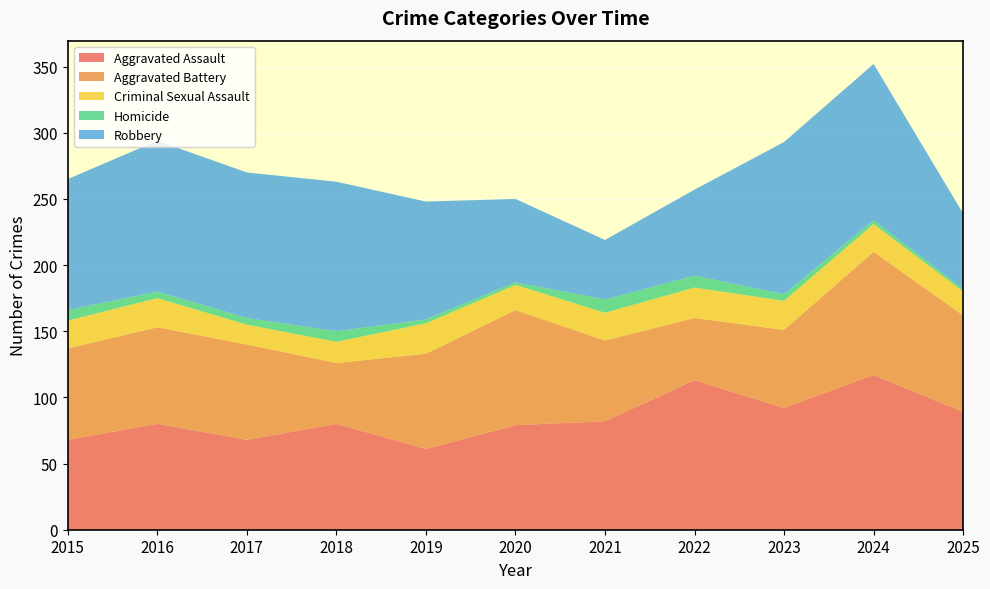

Reading left to right, list all the values displayed in this chart.

Aggravated Assault: 2015=68	2016=80	2017=68	2018=80	2019=61	2020=79	2021=82	2022=113	2023=92	2024=117	2025=89
Aggravated Battery: 2015=69	2016=73	2017=72	2018=46	2019=72	2020=87	2021=61	2022=47	2023=59	2024=93	2025=73
Criminal Sexual Assault: 2015=21	2016=22	2017=15	2018=16	2019=23	2020=19	2021=21	2022=23	2023=22	2024=21	2025=18
Homicide: 2015=8	2016=5	2017=5	2018=8	2019=3	2020=2	2021=10	2022=9	2023=5	2024=3	2025=2
Robbery: 2015=99	2016=114	2017=110	2018=113	2019=89	2020=63	2021=45	2022=65	2023=115	2024=118	2025=57